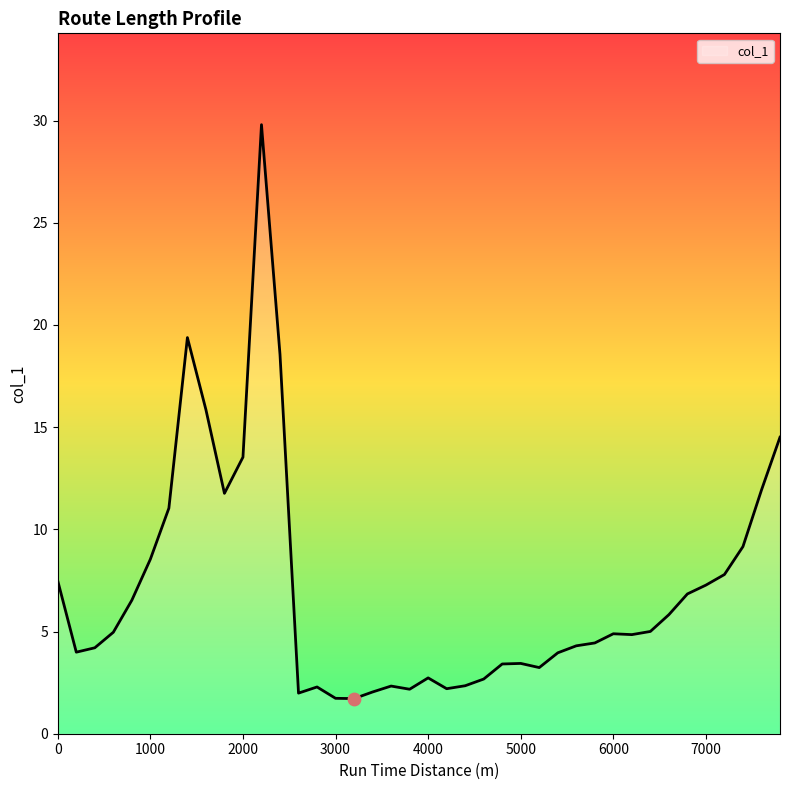

What is the maximum value shown in the chart?

29.8